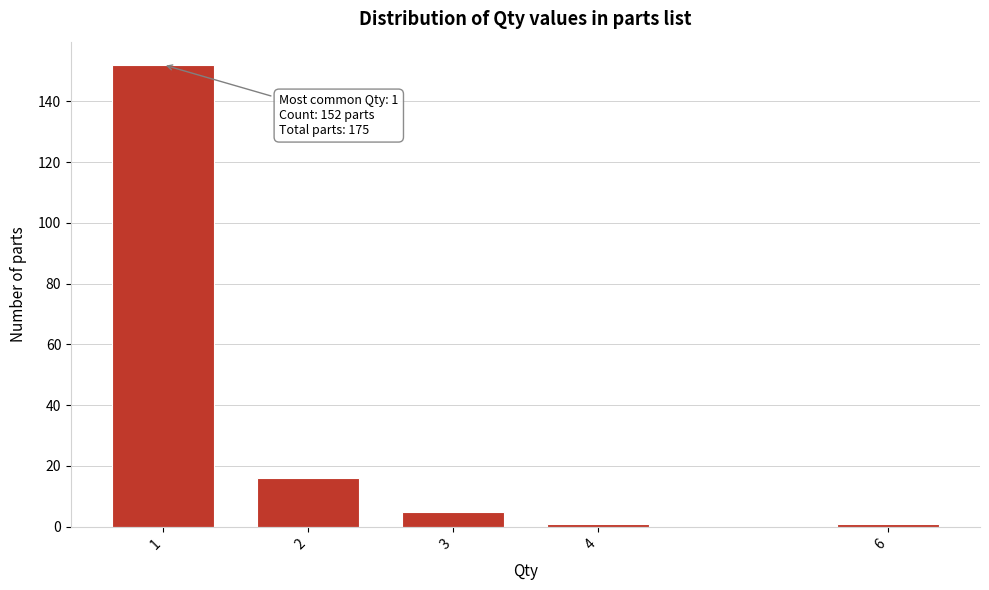

Reading right to left, transcribe all the data shown in this chart.

6=1	4=1	3=5	2=16	1=152